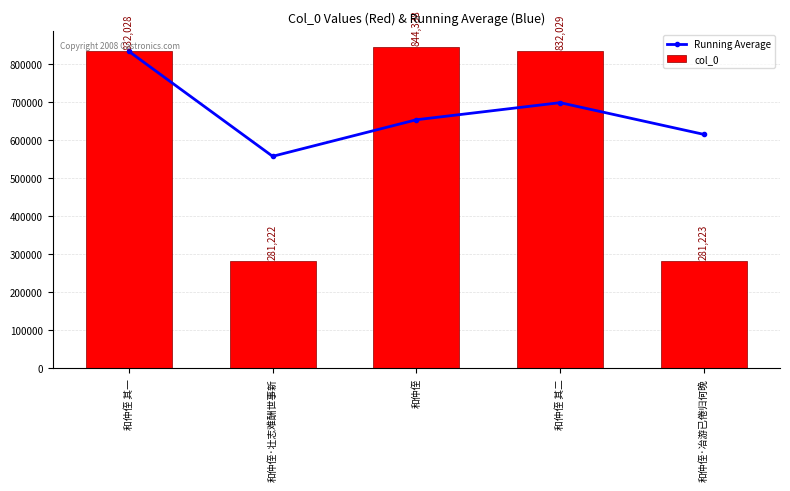

Which series changed the most between 和仲侄·壮志难酬世事新 and 和仲侄?

col_0